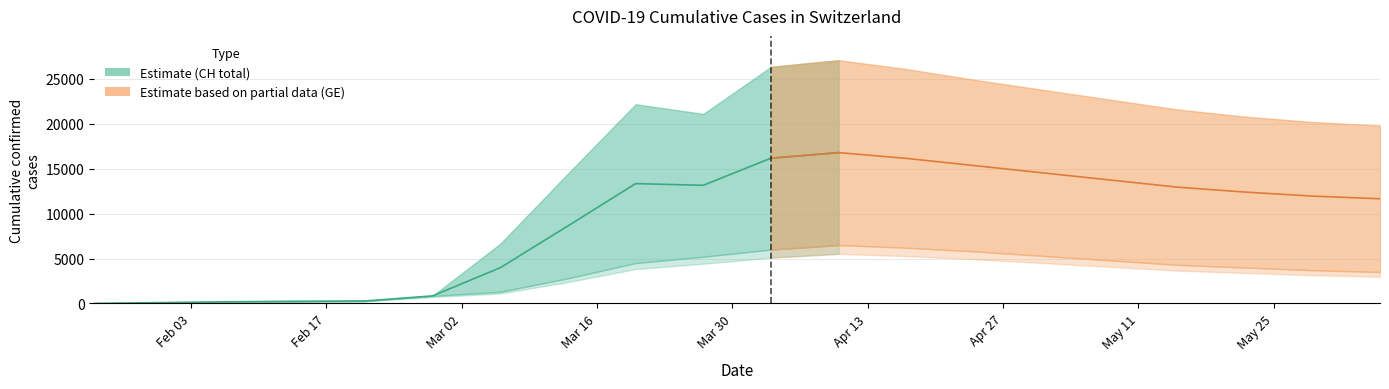

What is the sum of the CH values at 2020-04-10 and 2020-03-27?

48178